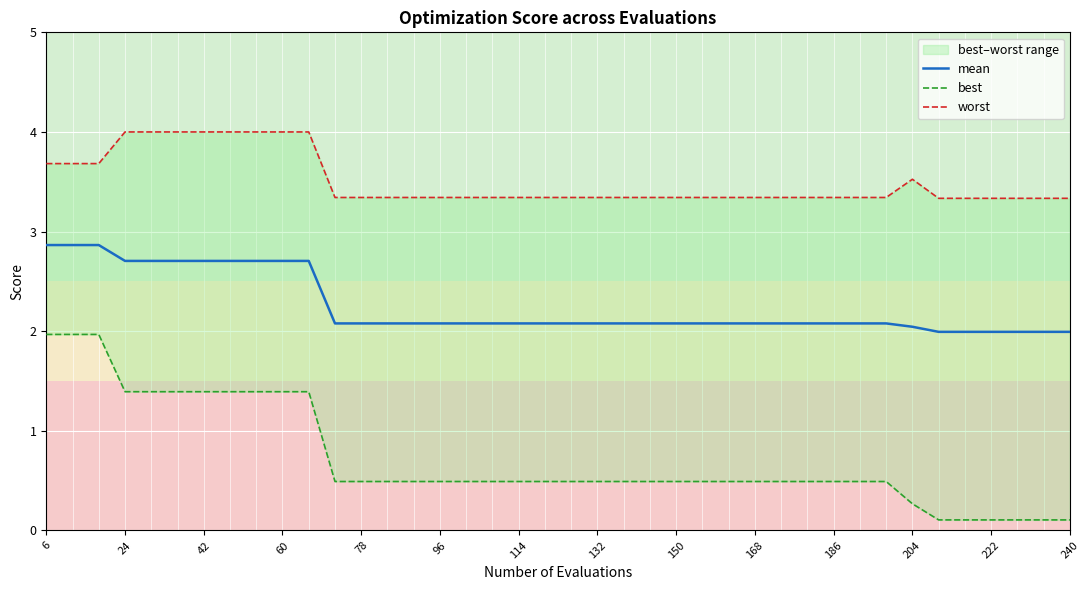

The mean series shows 2.9 at 6. True or false?

True